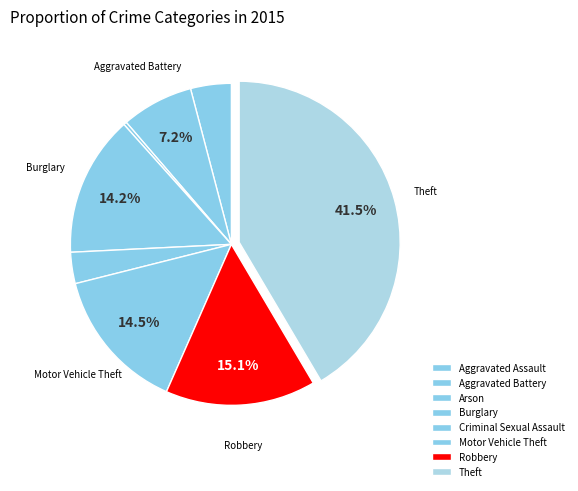

Count the number of slices in the pie.

8